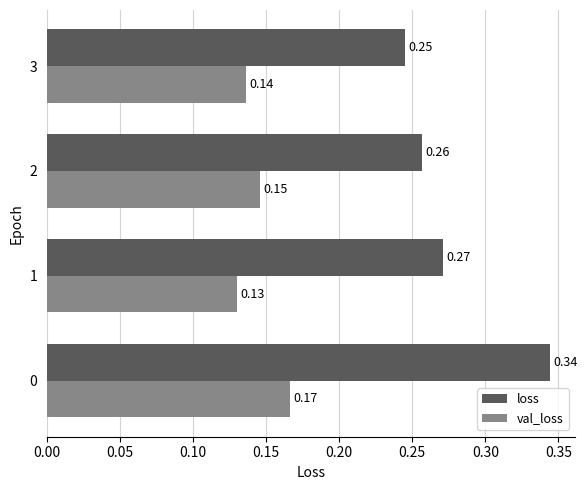

List the labels in order of loss value, largest first.

0, 1, 2, 3